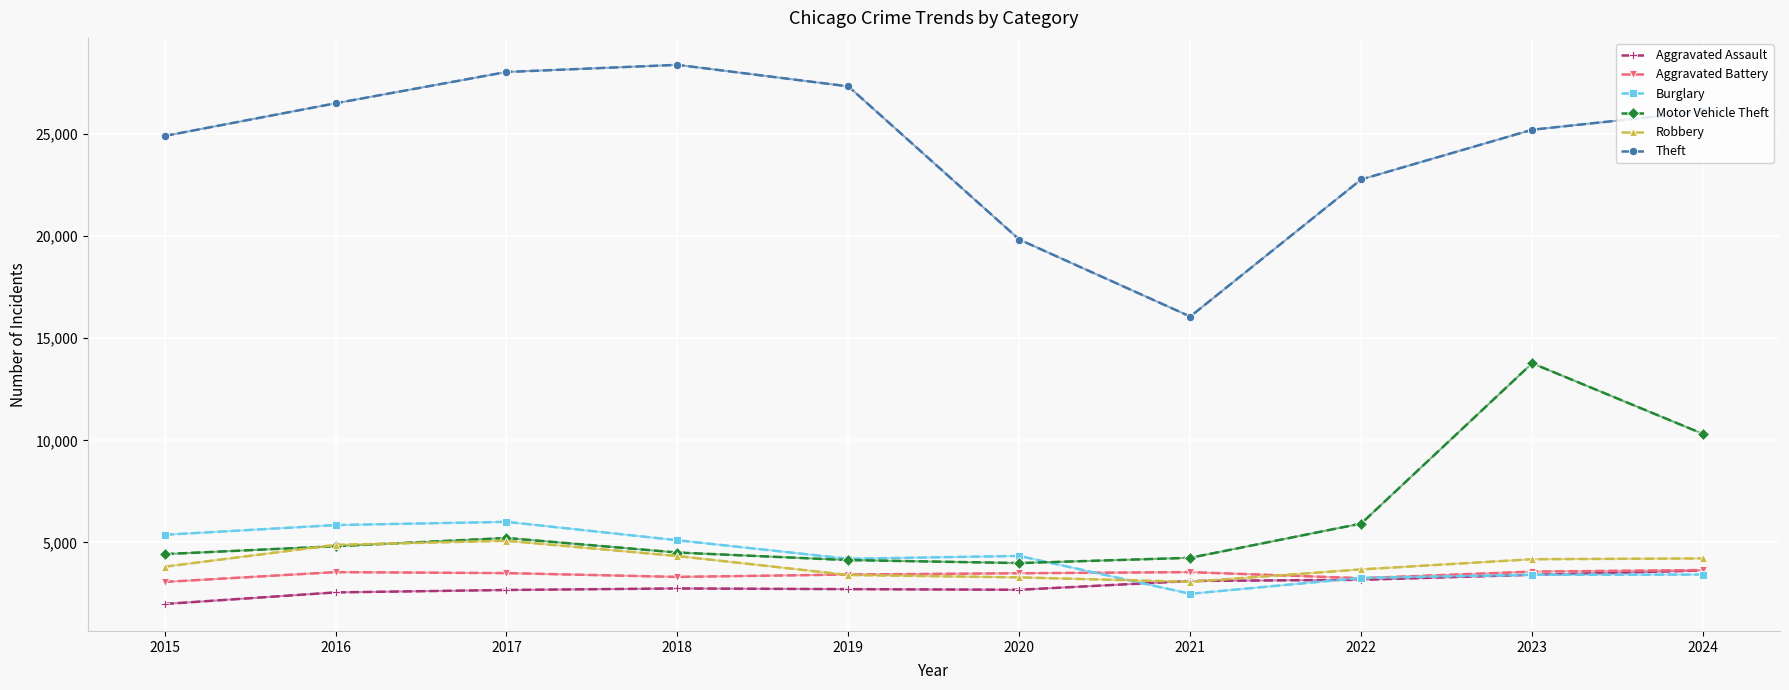

What are all the series names shown in the legend?

Aggravated Assault, Aggravated Battery, Burglary, Motor Vehicle Theft, Robbery, Theft